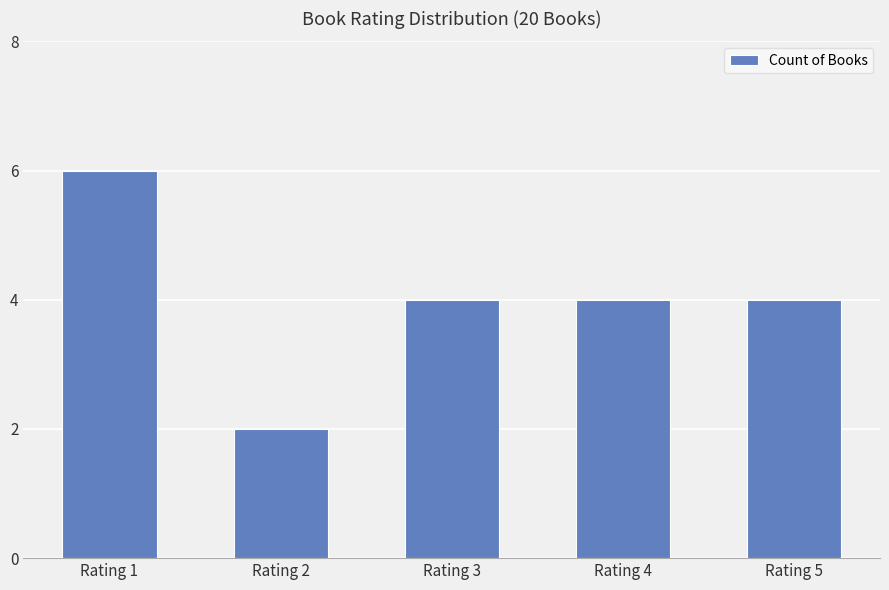

What is the value of the 4th bar from the left?

4